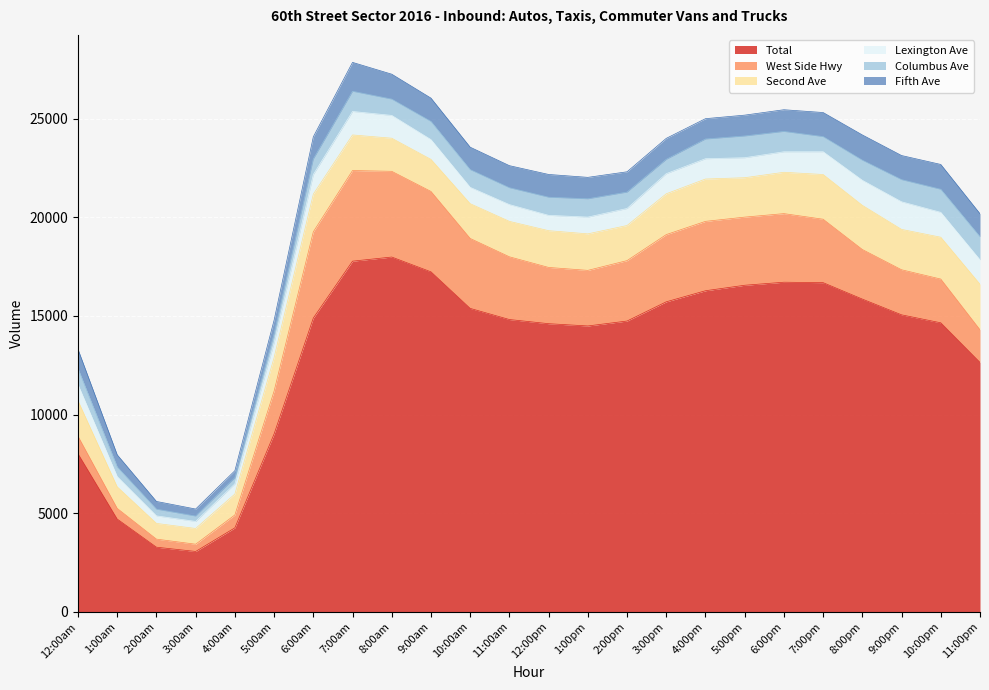

Reading left to right, list all the values displayed in this chart.

Second Ave: 1795	1094	797	798	1061	1698	1910	1803	1678	1625	1762	1796	1863	1851	1779	2068	2145	1997	2095	2266	2238	2046	2121	2309
Lexington Ave: 822	518	381	357	514	753	993	1191	1155	1002	828	850	777	849	863	1020	1030	1013	1039	1154	1269	1399	1260	1234
Columbus Ave: 808	491	341	272	311	459	788	1023	827	922	898	855	919	927	830	725	998	1102	1032	768	1020	1123	1169	1173
West Side Hwy: 887	539	409	367	653	2171	4370	4593	4344	4074	3544	3179	2851	2817	3062	3406	3516	3453	3476	3214	2513	2284	2217	1654
Total: 8018	4706	3280	3064	4261	9021	14892	17775	17984	17234	15382	14817	14606	14491	14741	15715	16276	16554	16708	16686	15853	15055	14651	12645
Fifth Ave: 977	613	391	356	357	685	1124	1464	1262	1181	1137	1118	1153	1087	1029	1064	1031	1056	1099	1219	1278	1221	1258	1165